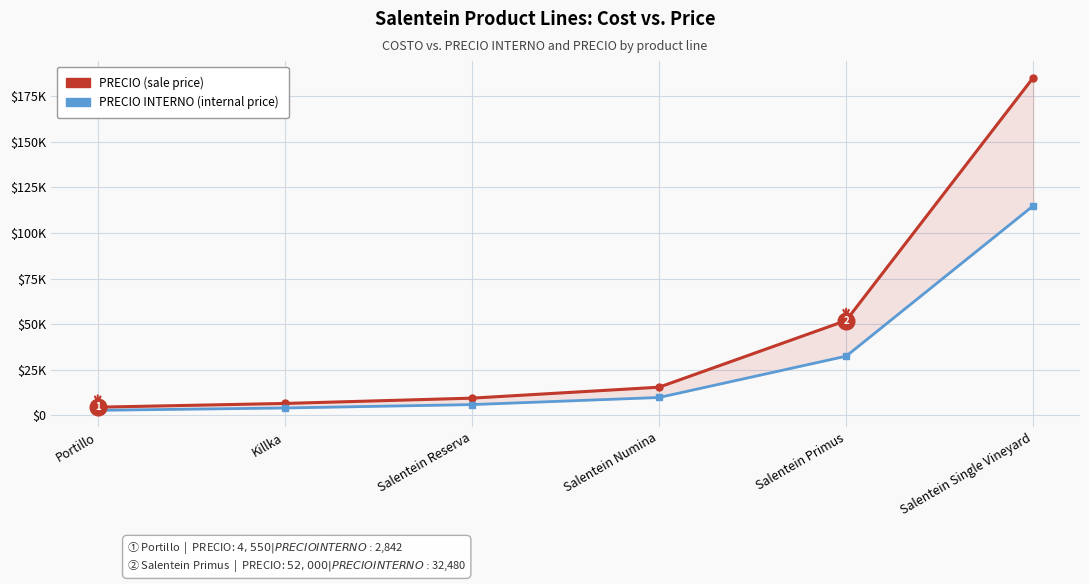

List the labels in order of PRECIO INTERNO value, largest first.

Salentein Single Vineyard, Salentein Primus, Salentein Numina, Salentein Reserva, Killka, Portillo